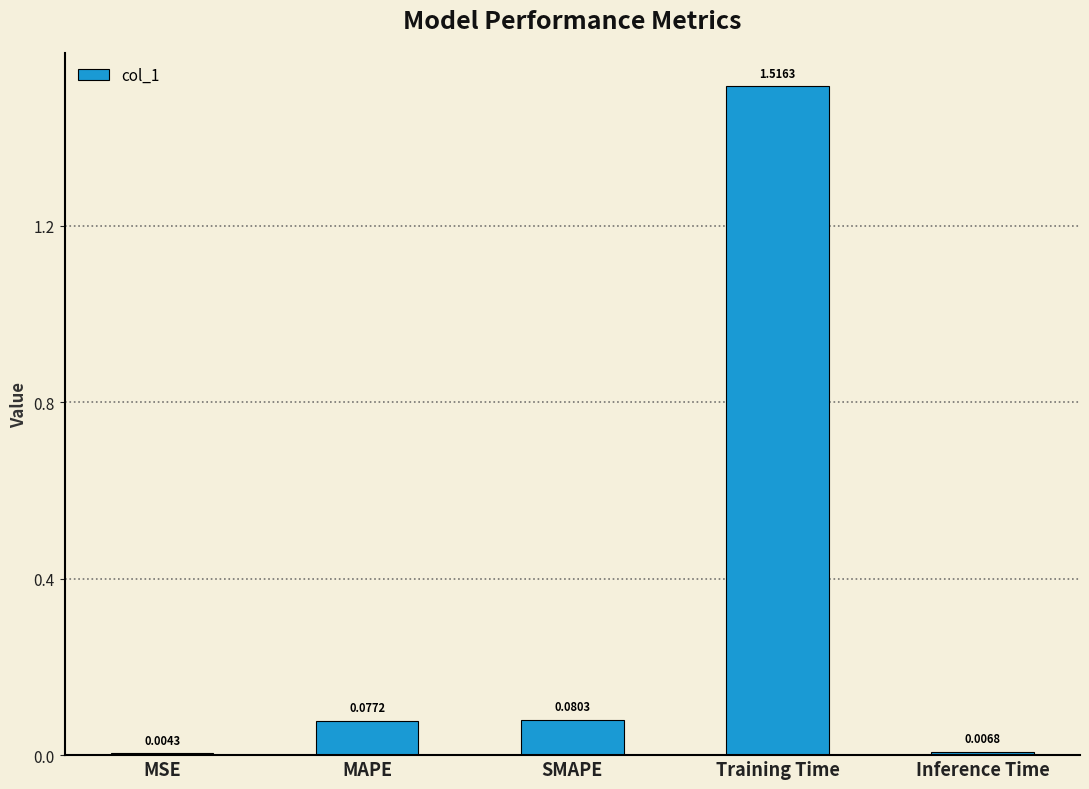

What is the change in value from MAPE to Training Time?

+1.4